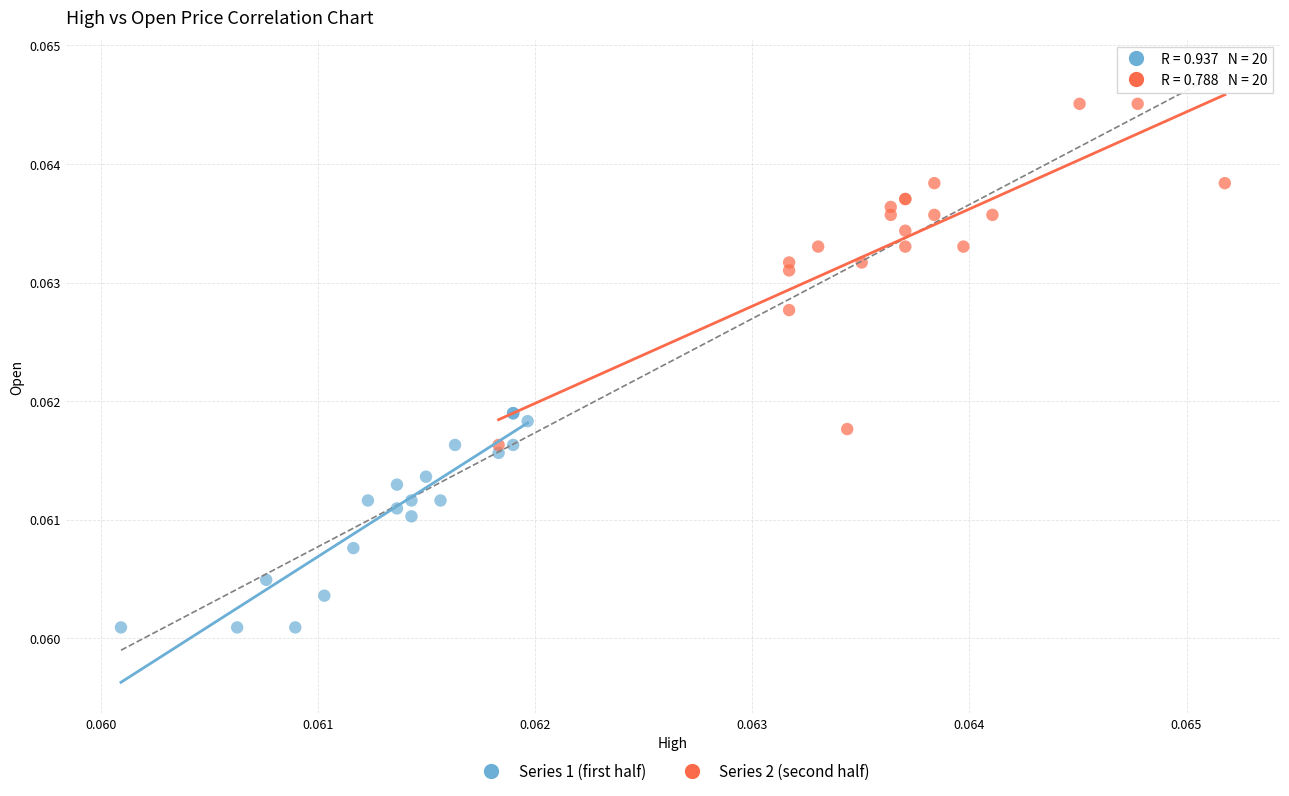

Which series contains the lowest Y value?

Series 1 (first half)